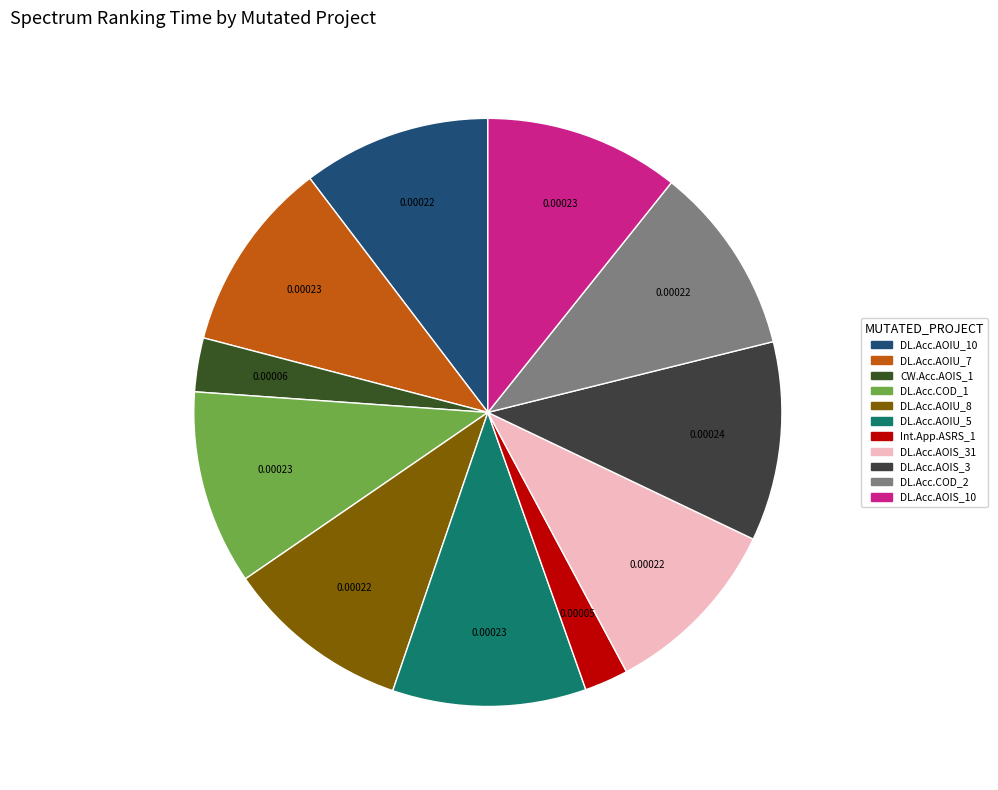

Rank the categories by value from highest to lowest.

DailyLimit.Account.AOIS_3, DailyLimit.Account.AOIS_10, DailyLimit.Account.COD_1, DailyLimit.Account.AOIU_5, DailyLimit.Account.AOIU_7, DailyLimit.Account.COD_2, DailyLimit.Account.AOIU_10, DailyLimit.Account.AOIU_8, DailyLimit.Account.AOIS_31, CreditWorthiness.Account.AOIS_1, Interest.Application.ASRS_1